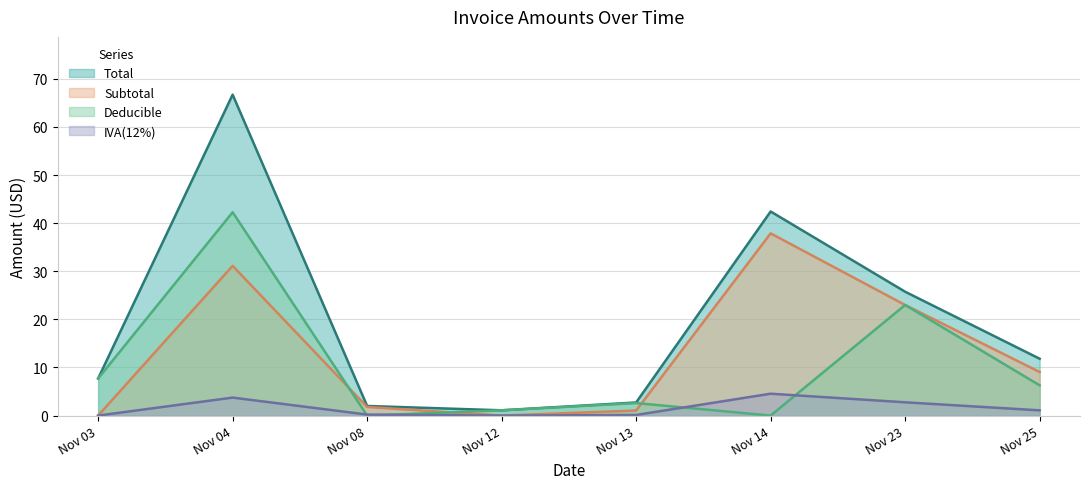

What is the difference between the Deducible values at Nov 14 and Nov 12?

1.1